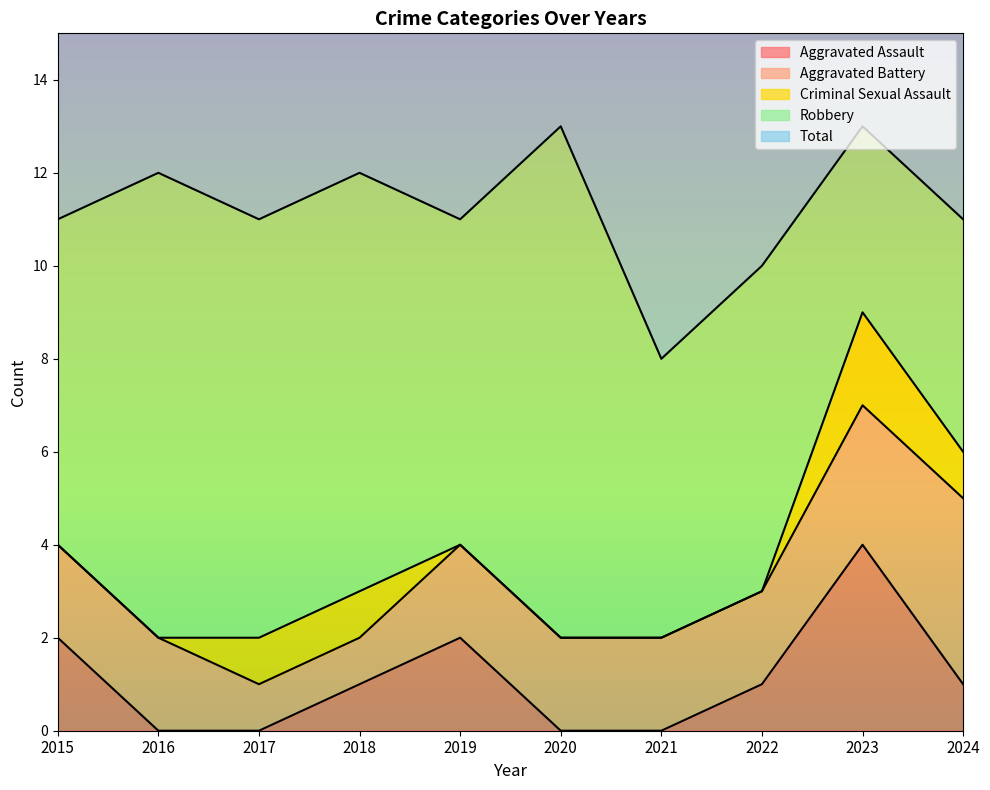

True or false: Criminal Sexual Assault and Robbery intersect in this chart.

False